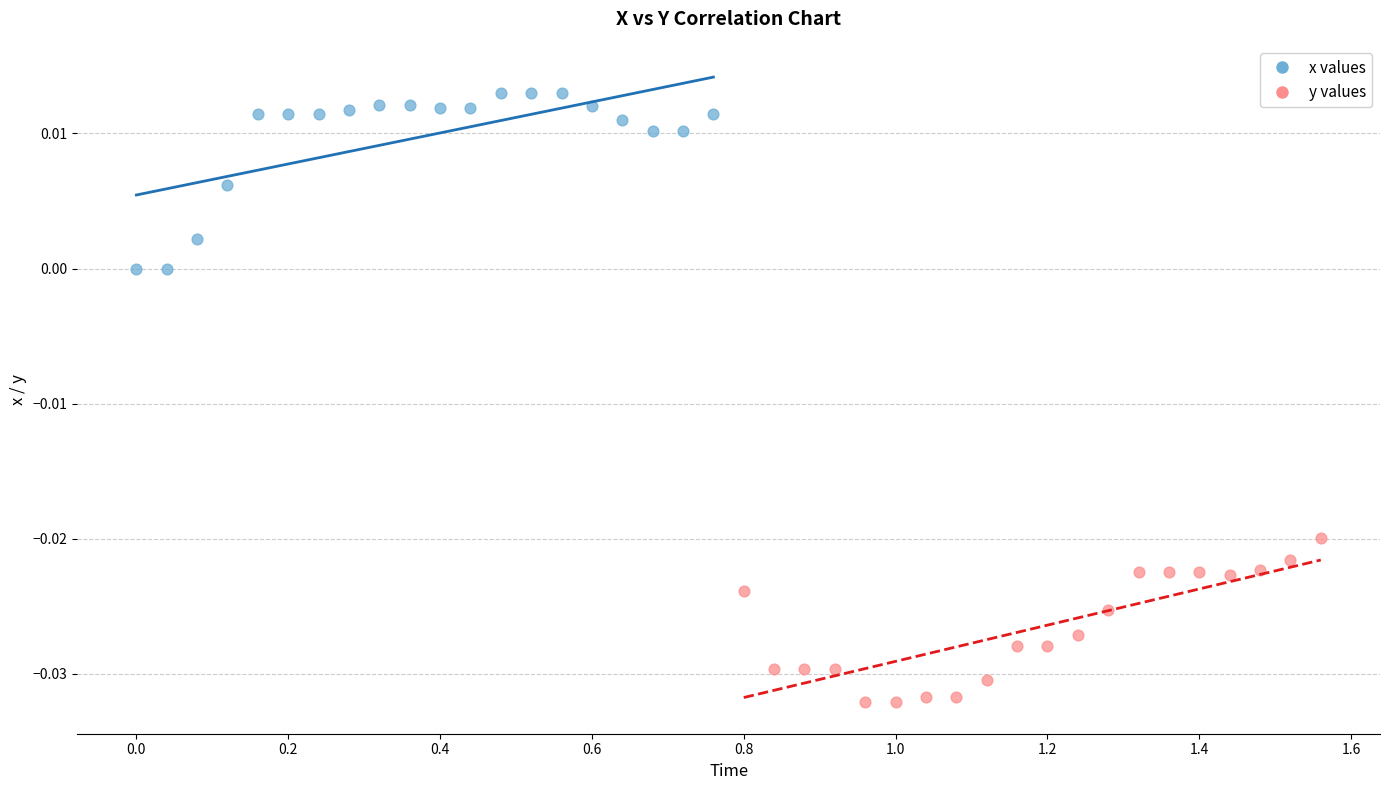

Which series contains the highest Y value?

x values